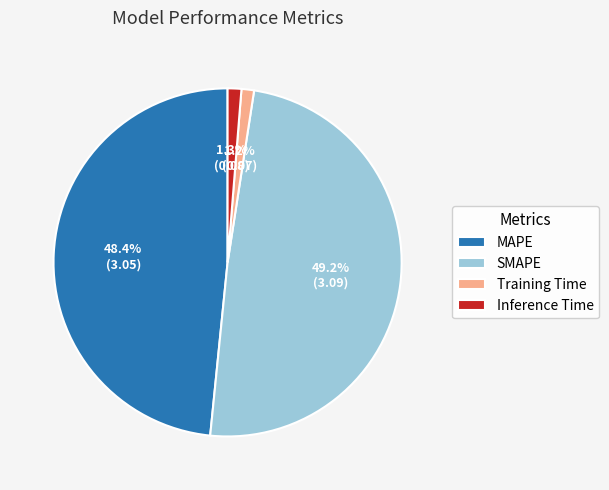

What is the largest slice in the pie chart?

SMAPE